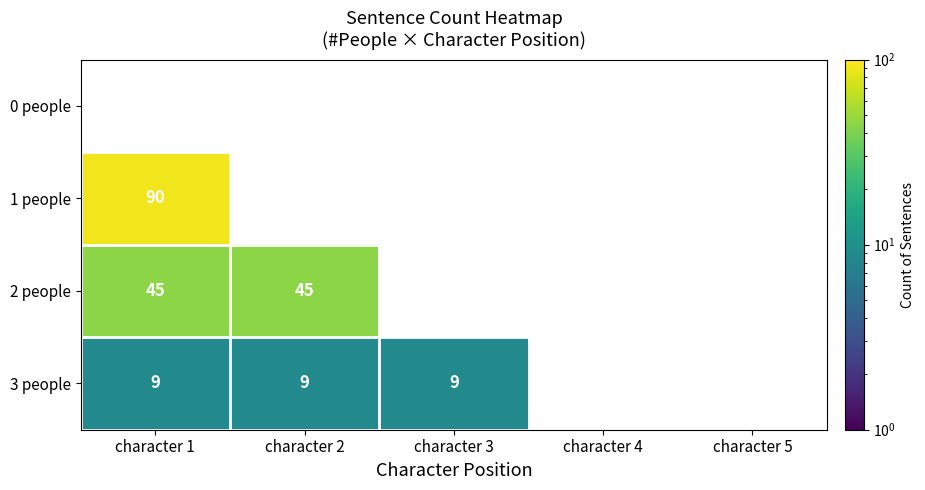

What is the greatest value displayed?

90.0